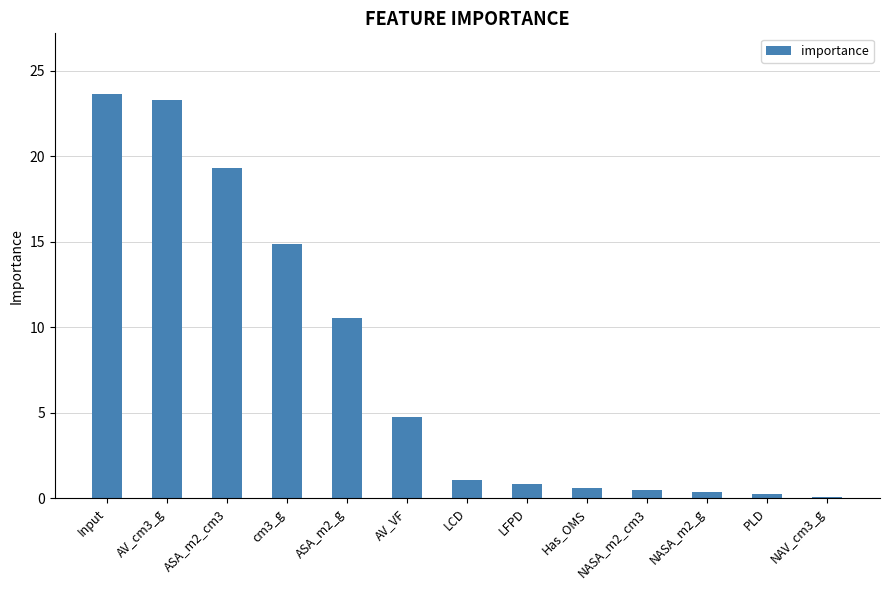

Where is the data nearest to the value 11?

ASA_m2_g